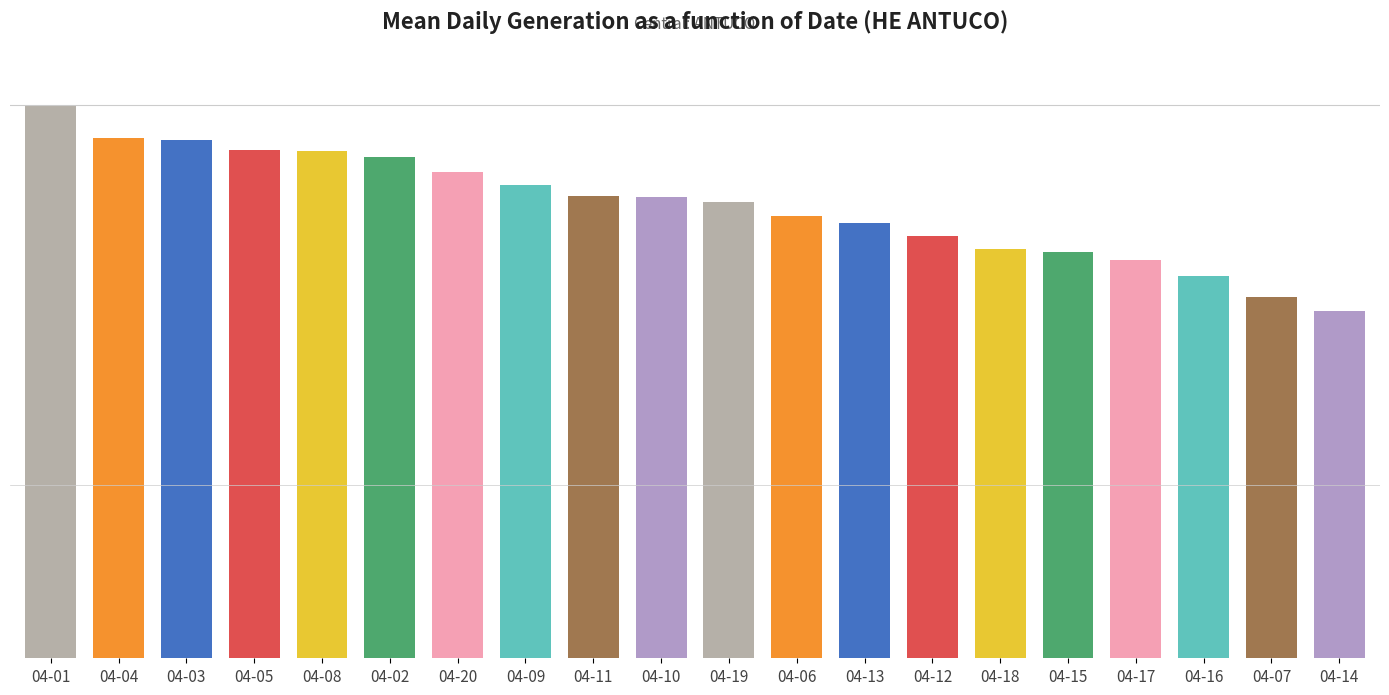

Are the bars horizontal?

No